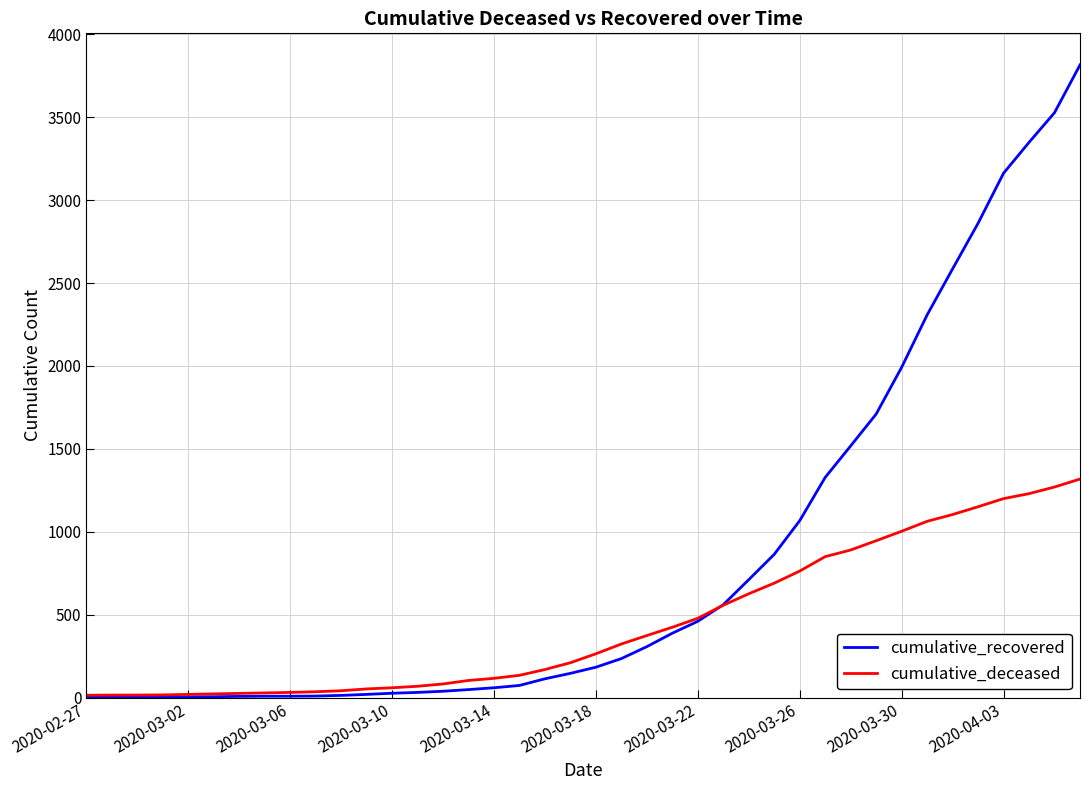

What are all the series names shown in the legend?

cumulative_recovered, cumulative_deceased